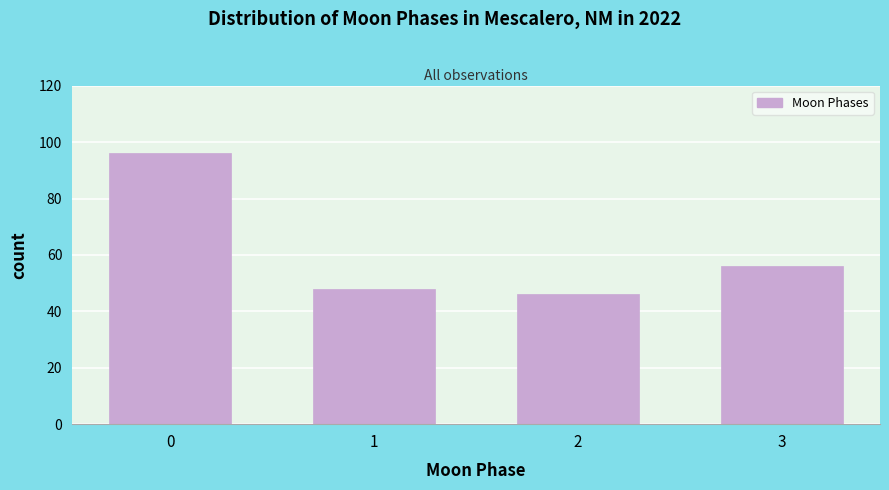

Reading left to right, transcribe all the data shown in this chart.

96	48	46	56